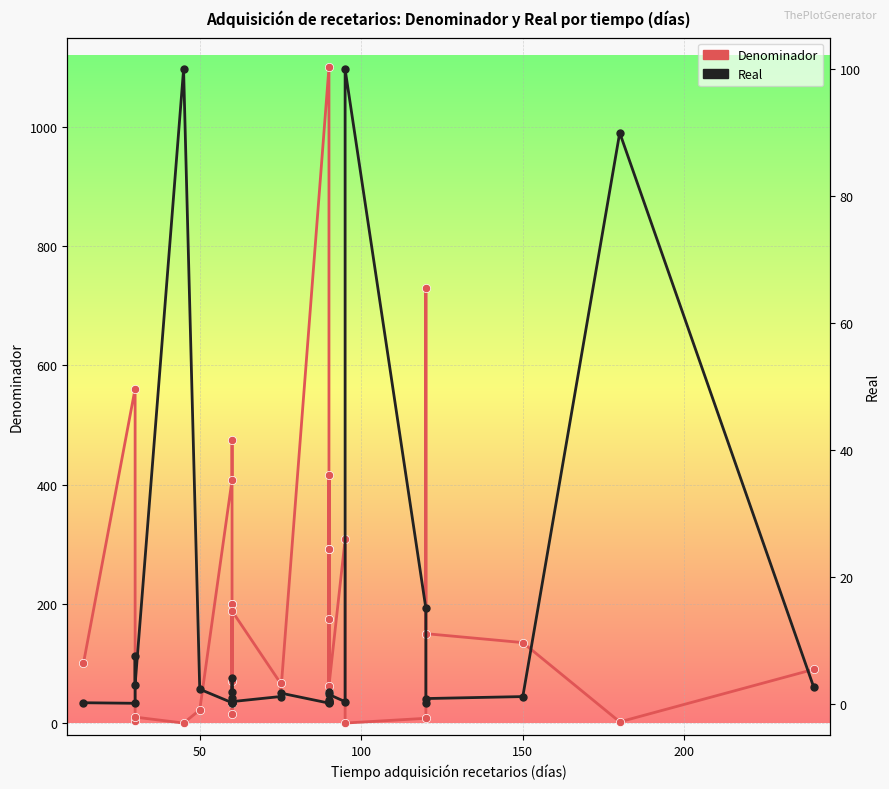

Is it true that Denominador equals 321.2 at 10?

False